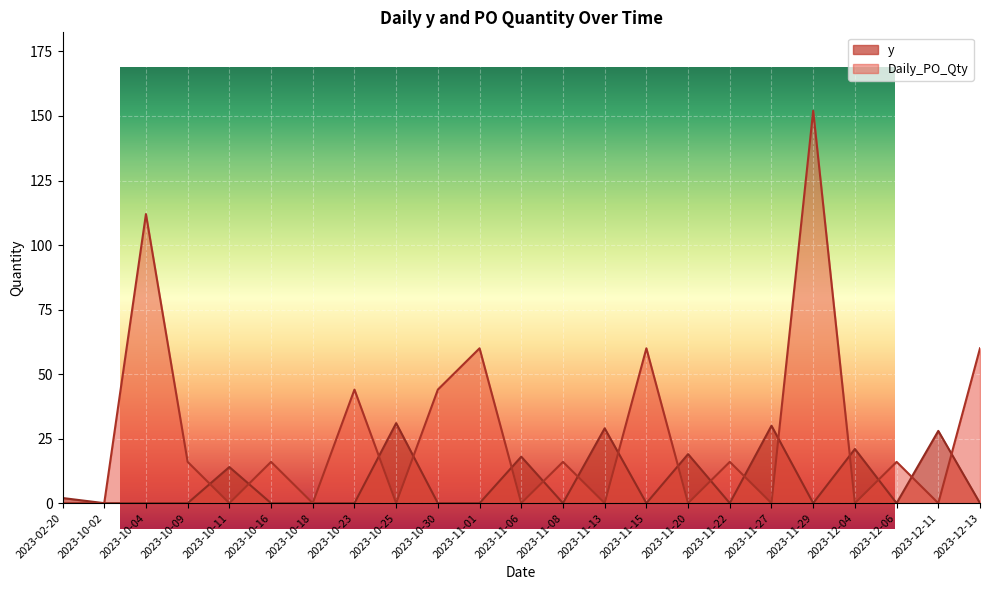

Which series has the largest range (max minus min)?

Daily_PO_Qty